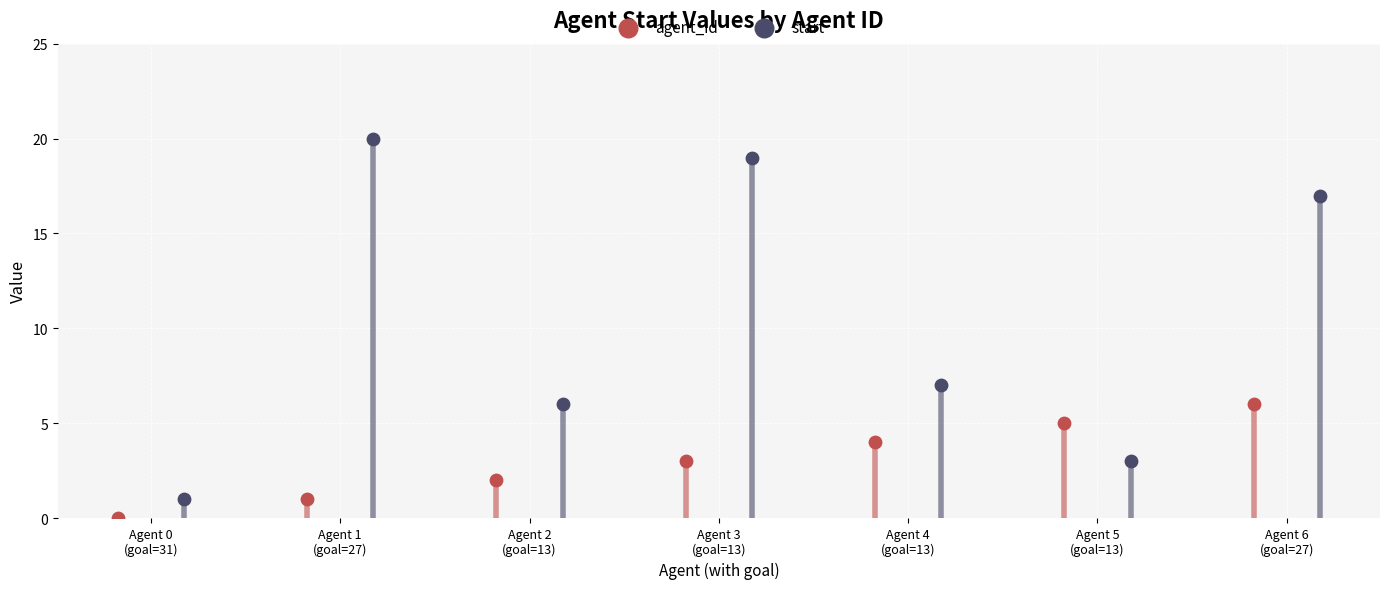

Which series reaches the maximum Y coordinate?

start